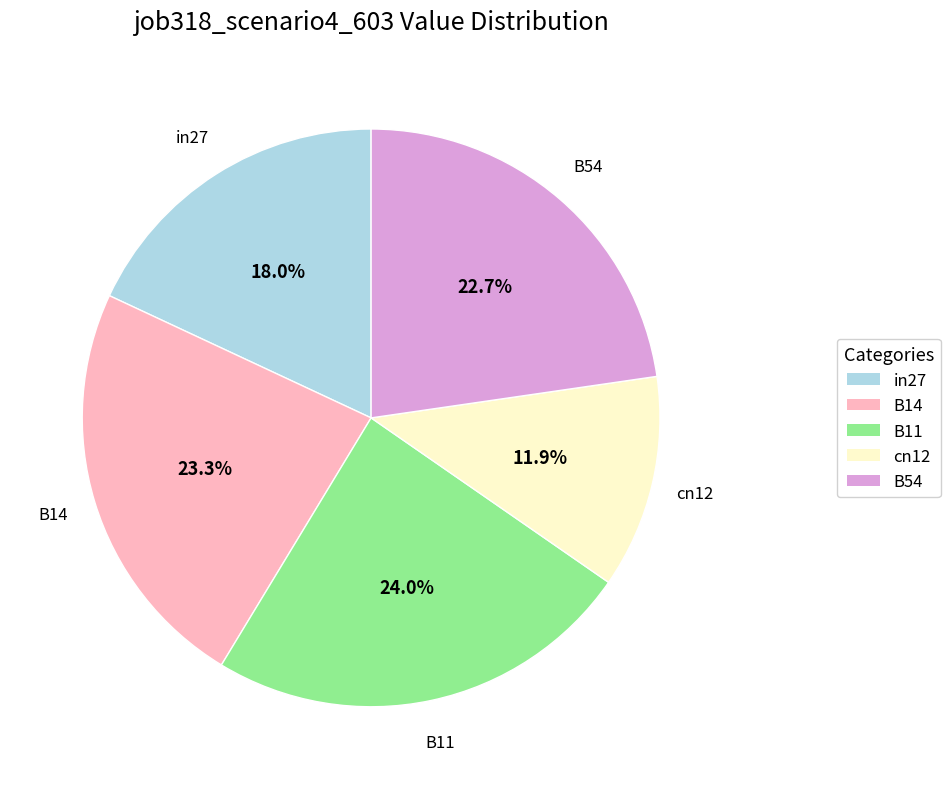

Count the number of slices in the pie.

5